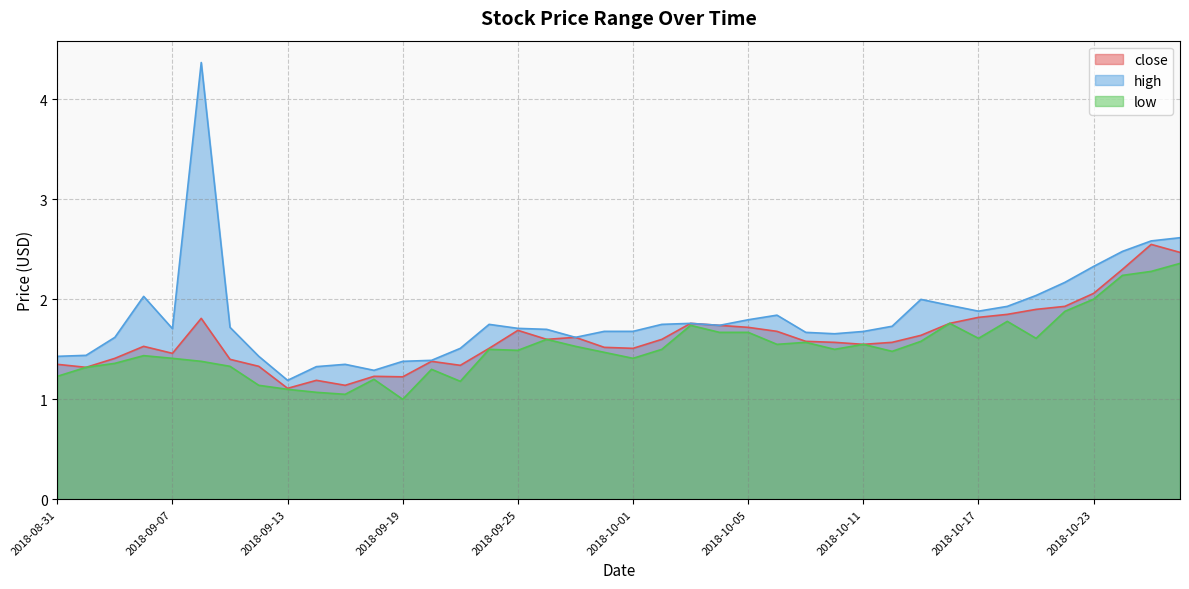

How many lines are shown in the chart?

3